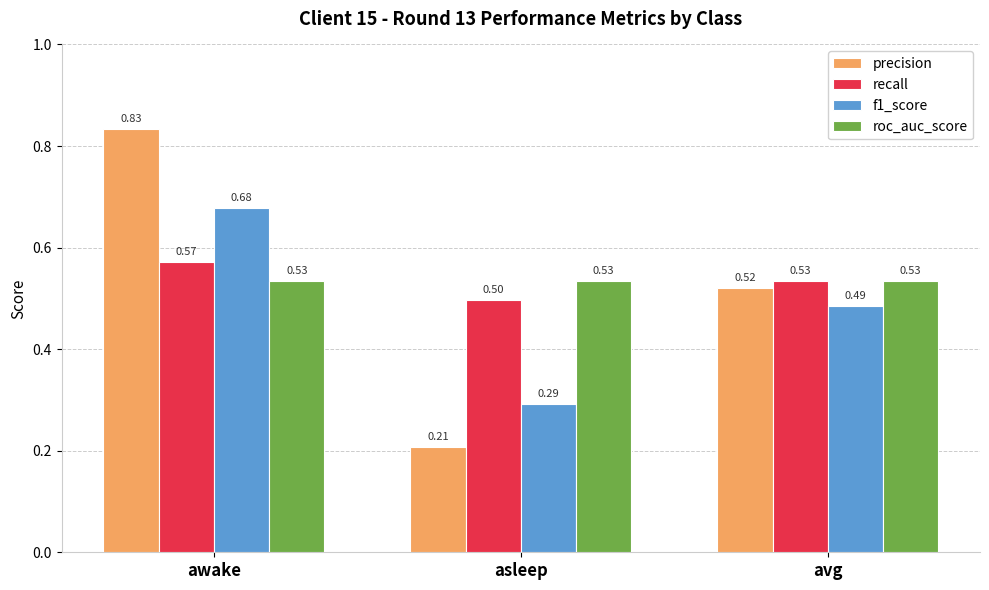

List the labels in order of precision value, largest first.

awake, avg, asleep